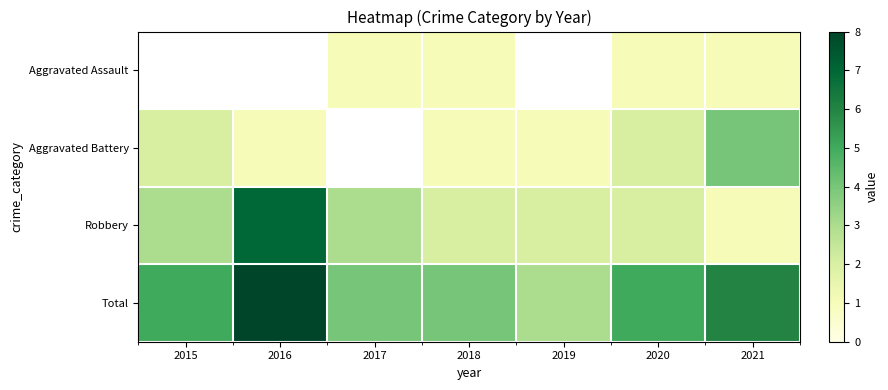

How many Robbery values are between 2 and 3?

5